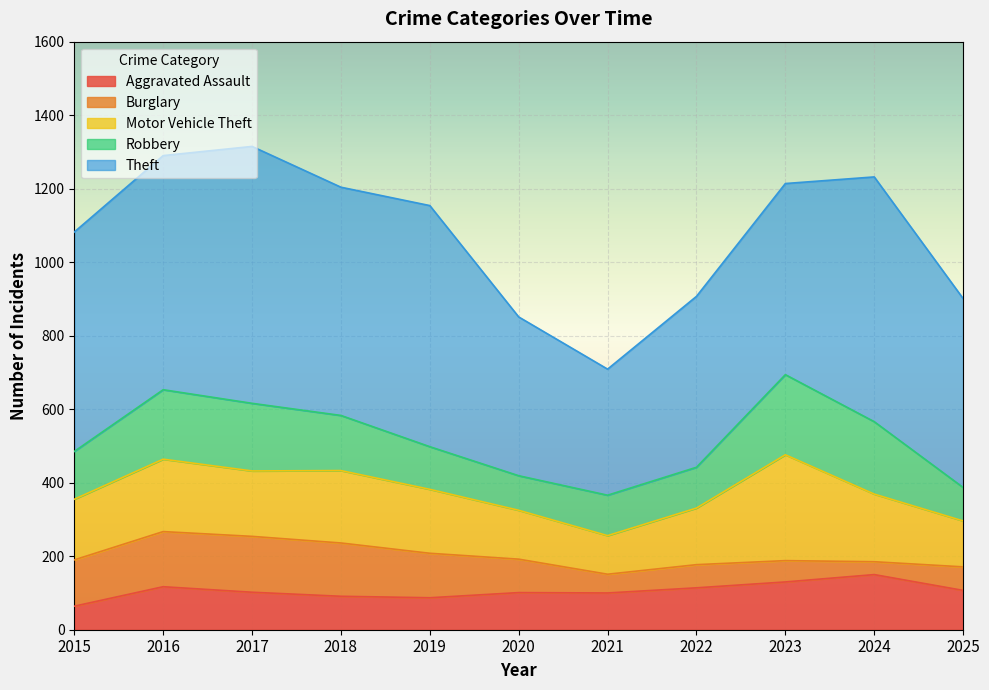

What is the maximum value for Robbery?

218